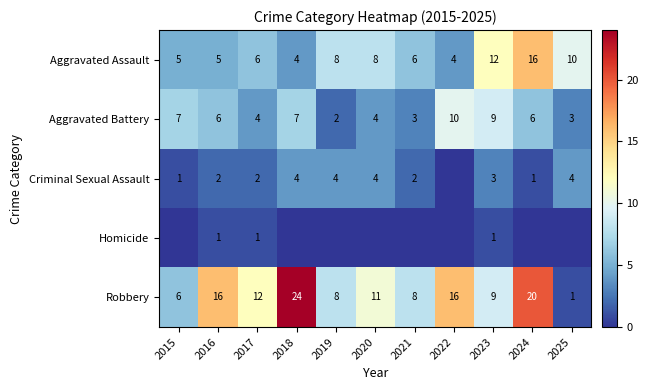

What is the lowest value of the Aggravated Battery series?

2